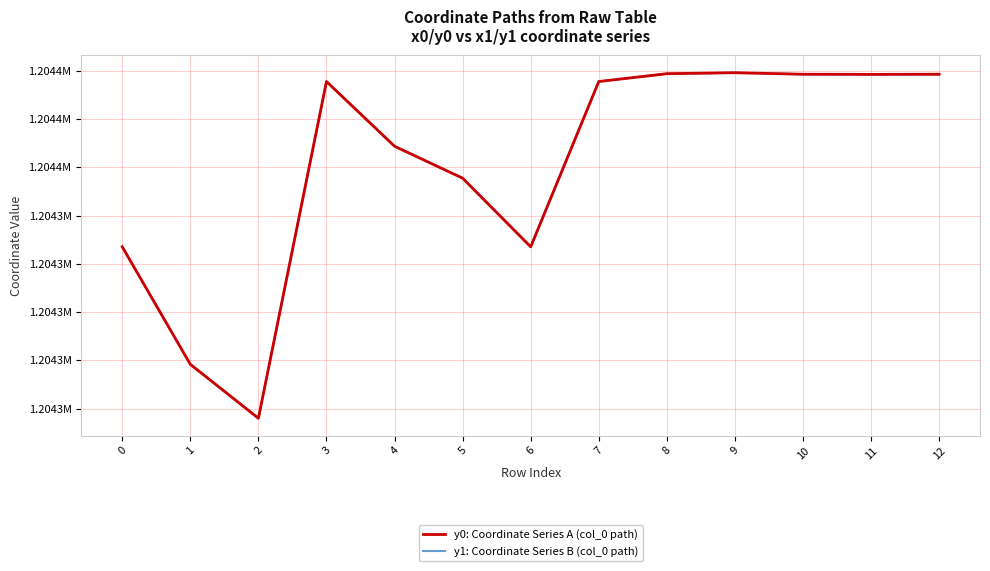

Where is the first local minimum for y1: Coordinate Series B (col_0 path)?

2